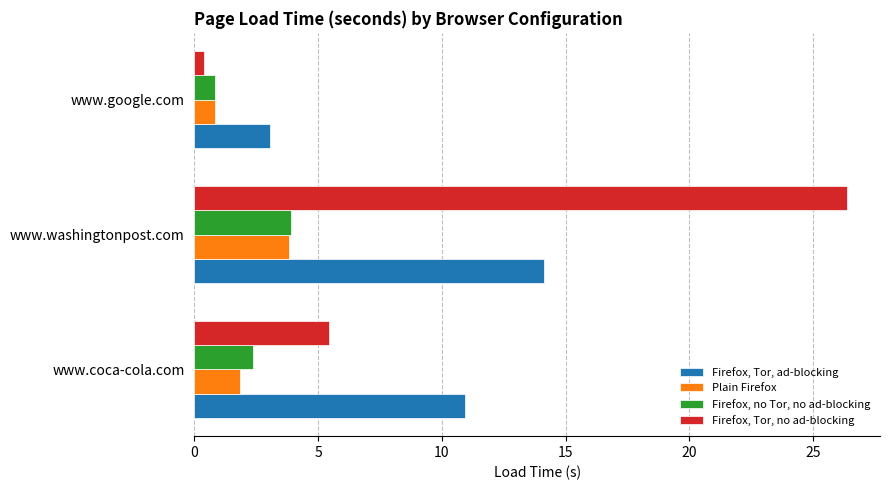

At which category is the sum across all series the highest?

www.washingtonpost.com